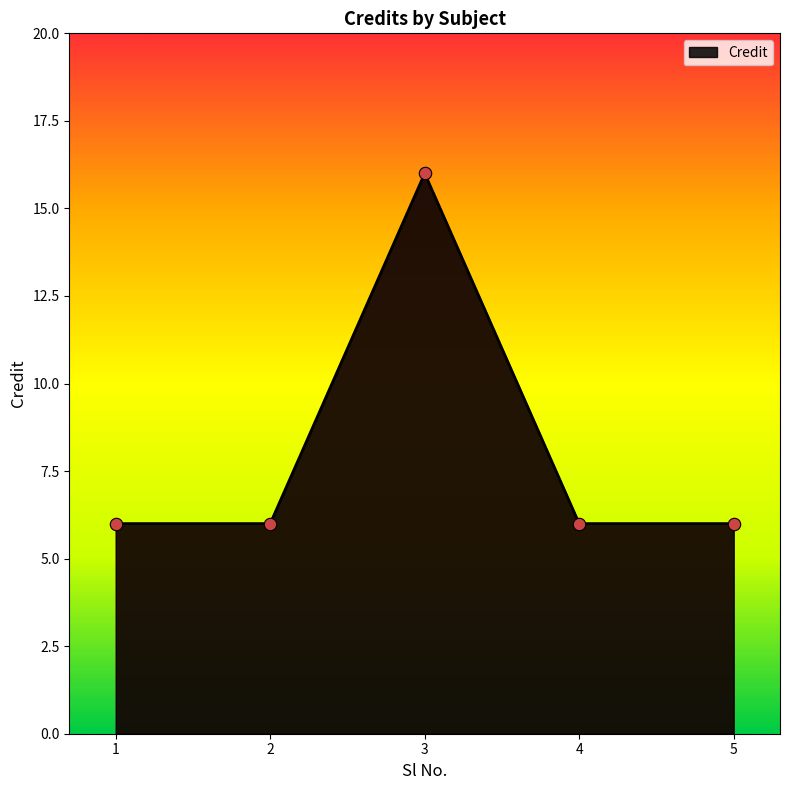

Between 3 and 4, which is larger?

3